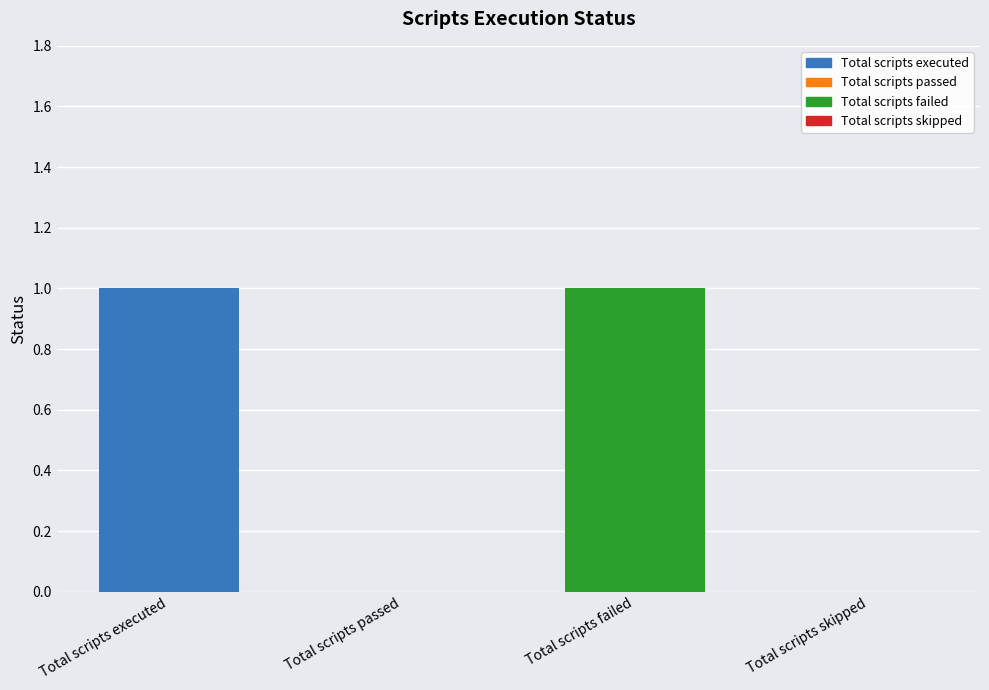

The value at Total scripts executed is 1. True or false?

True